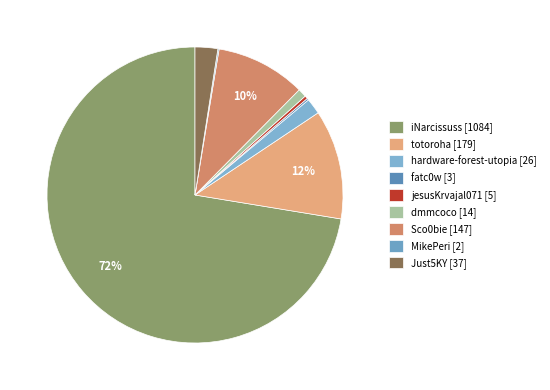

To the nearest percent, what percentage of the pie is Just5KY?

2%